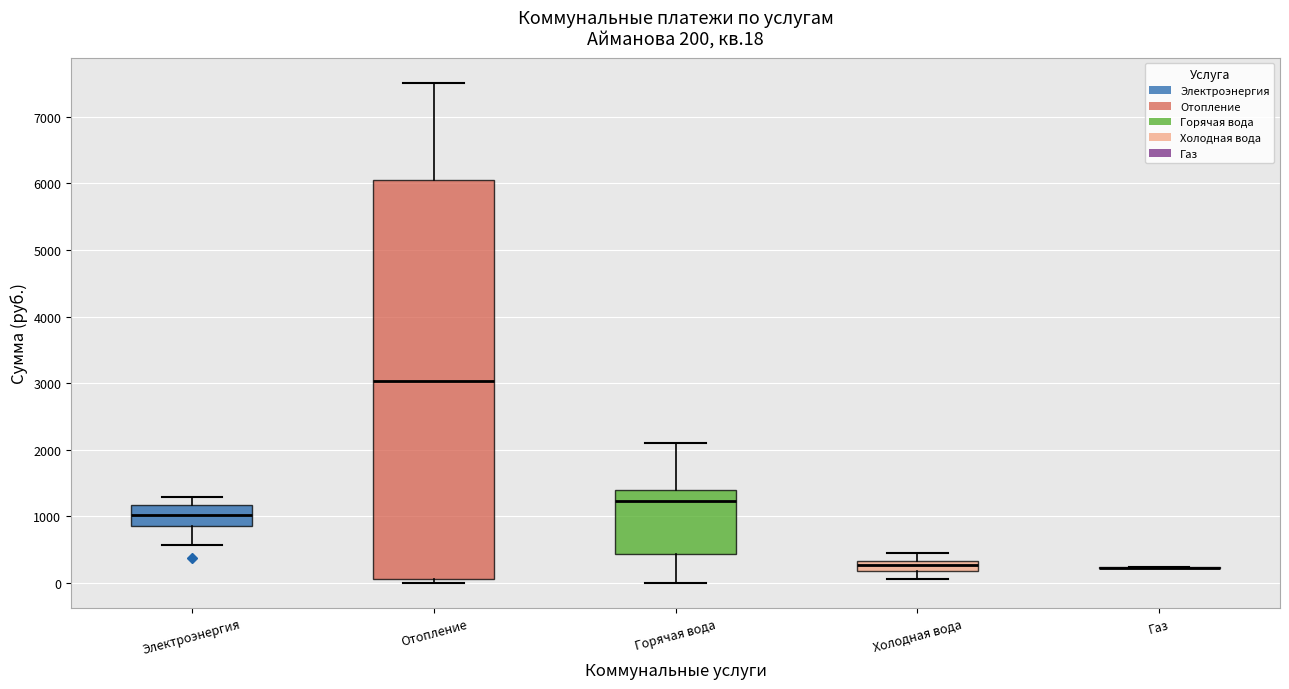

Comparing the boxes themselves (not the whiskers), which one is the tallest?

Отопление